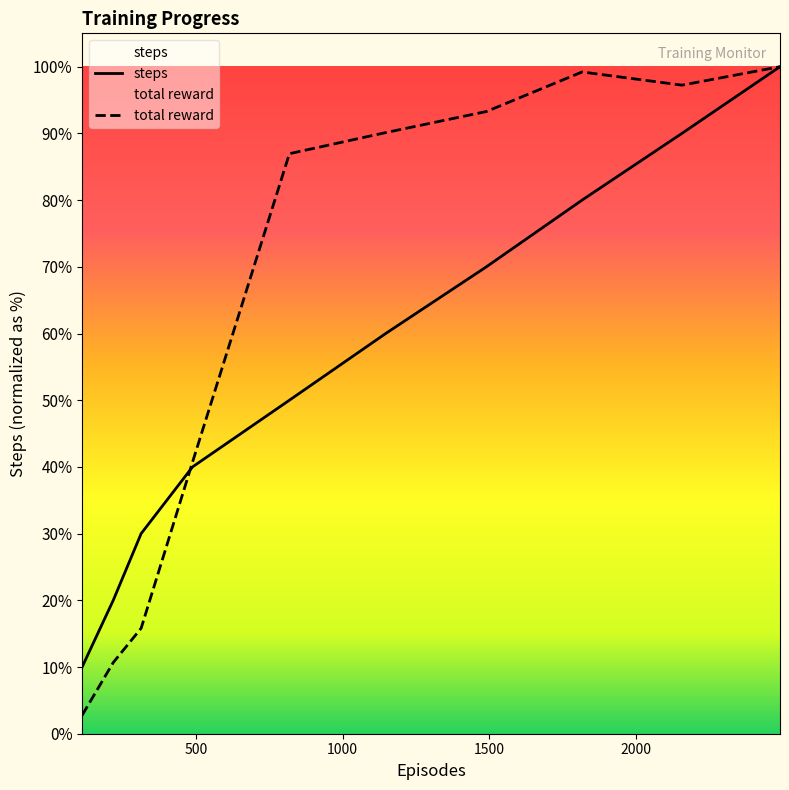

Reading left to right, list all the values displayed in this chart.

steps: 10000.0	20000.0	30000.0	40000.0	50000.0	60000.0	70000.0	80000.0	90000.0	100000.0
total reward: 2766.8	10671.9	15810.3	40711.5	86956.5	90118.6	93280.6	99209.5	97233.2	100000.0